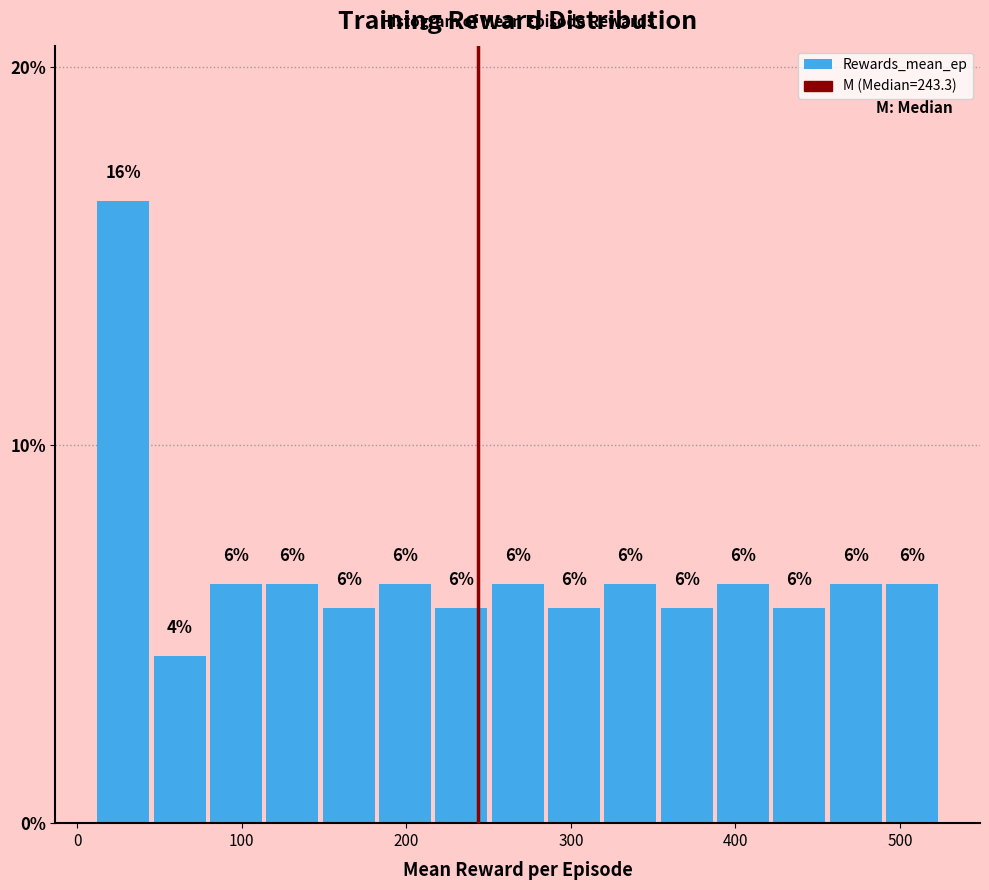

Around what value on the x-axis is the tallest bar? Give the approximate position of its centre, as read against the axis.

30